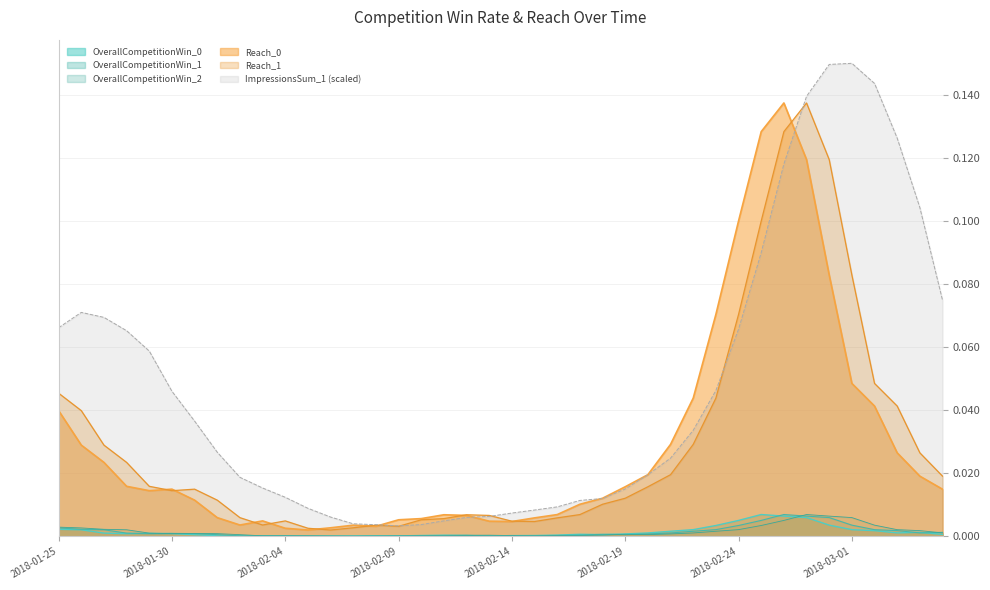

What is the maximum value for Reach_1?

0.1